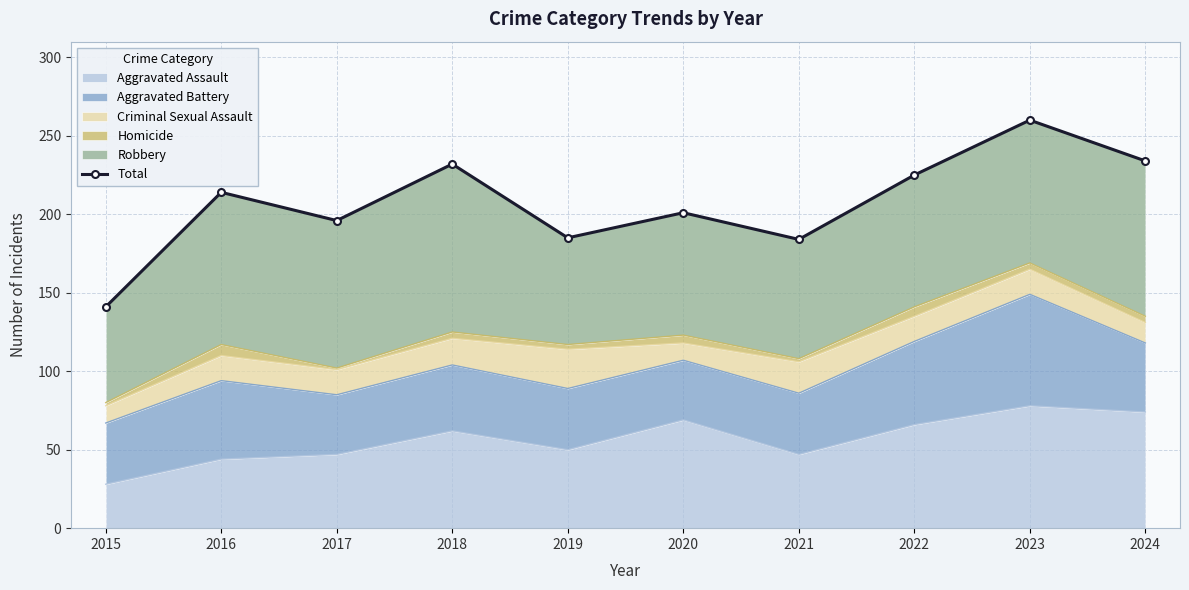

List the labels in order of value, smallest first.

2015, 2021, 2019, 2017, 2020, 2016, 2022, 2018, 2024, 2023